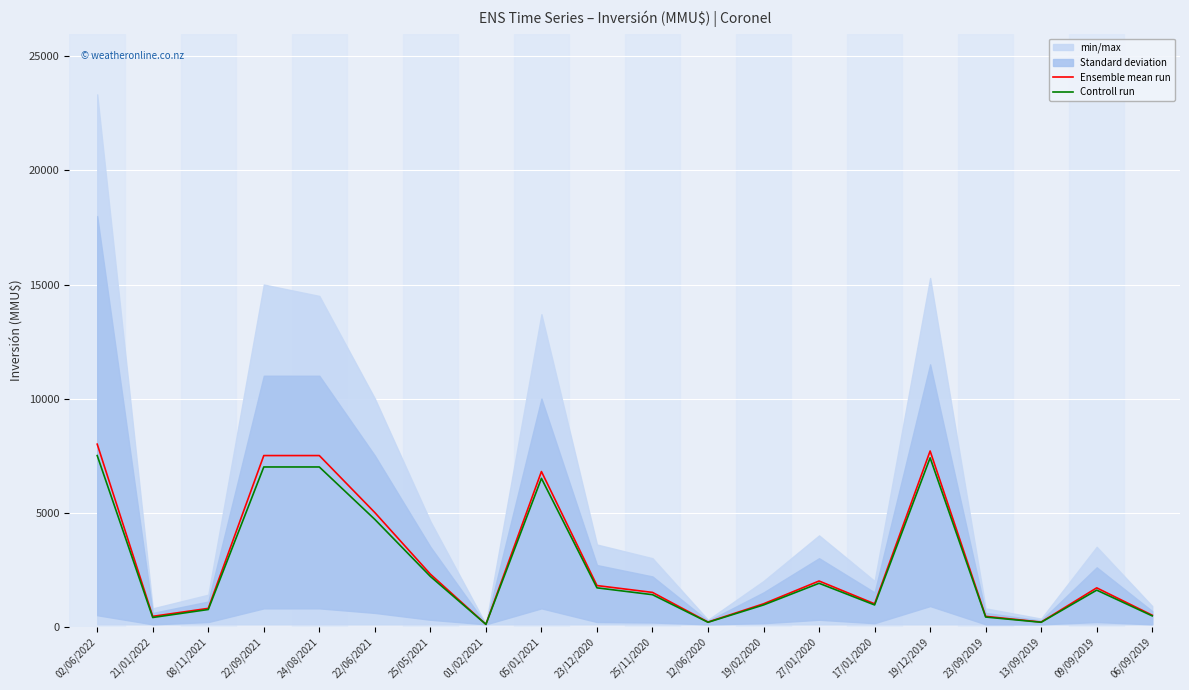

True or false: Ensemble mean run and Controll run intersect in this chart.

False